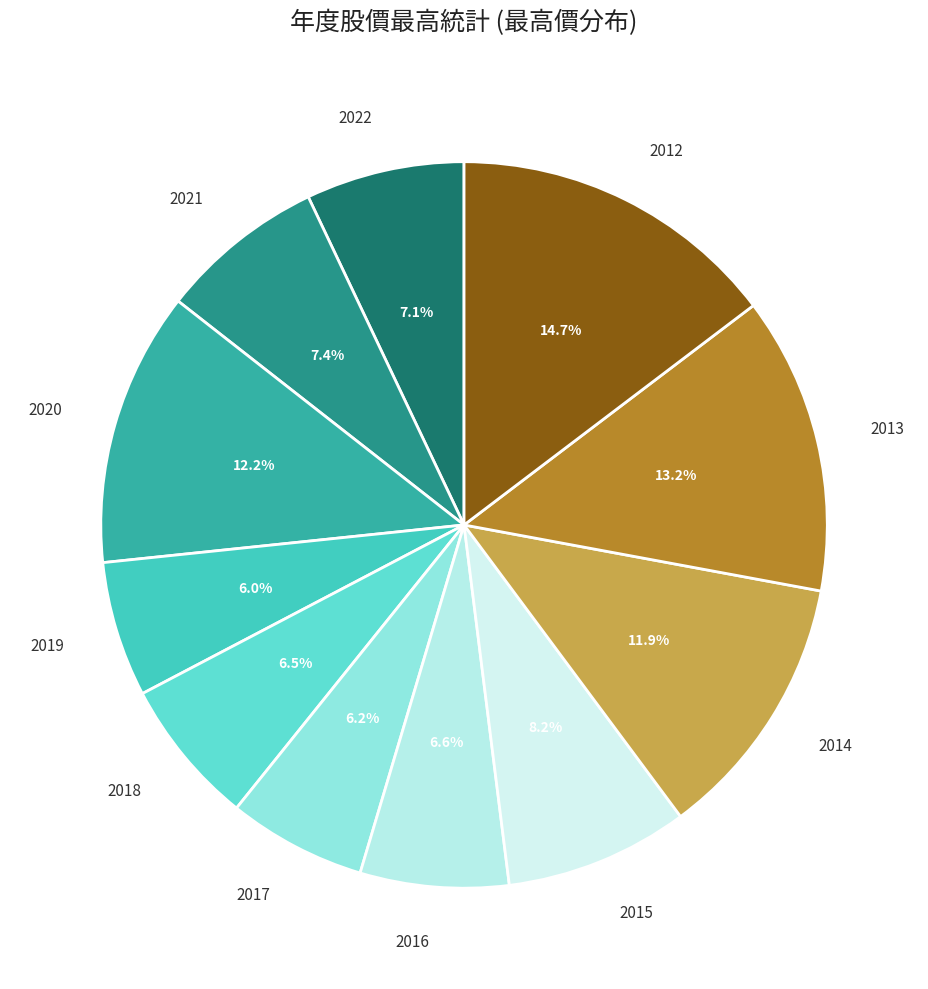

The 2022 slice represents 7% of the pie. True or false?

True